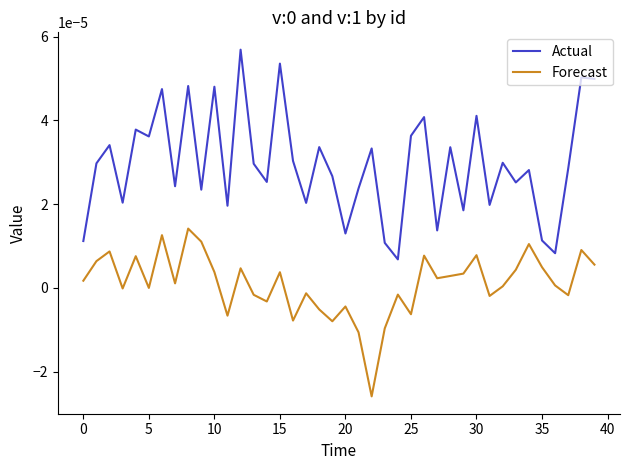

Rank the series by their average value, from highest to lowest.

Actual, Forecast